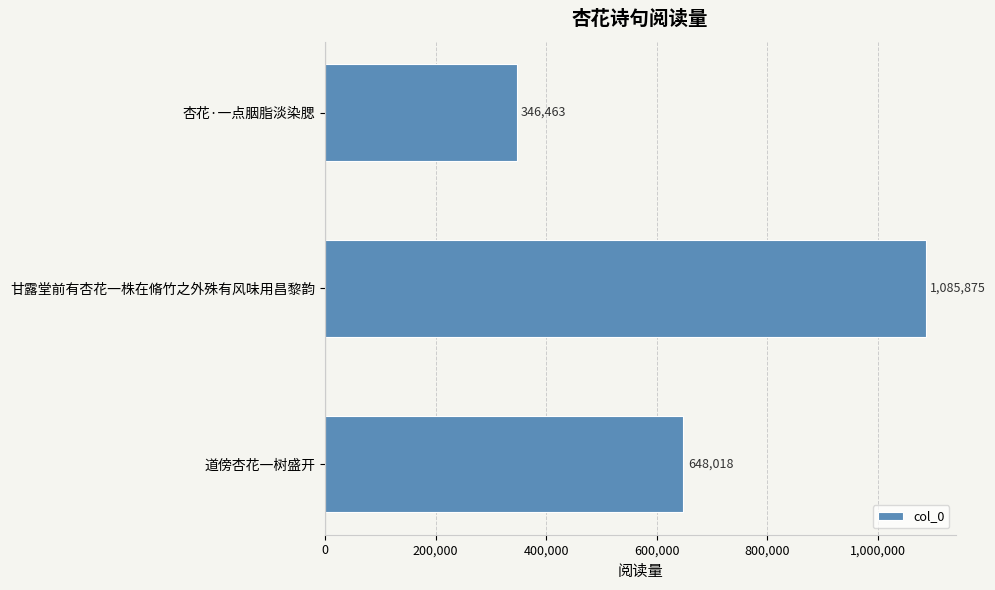

At which label is the value closest to 716169?

道傍杏花一树盛开